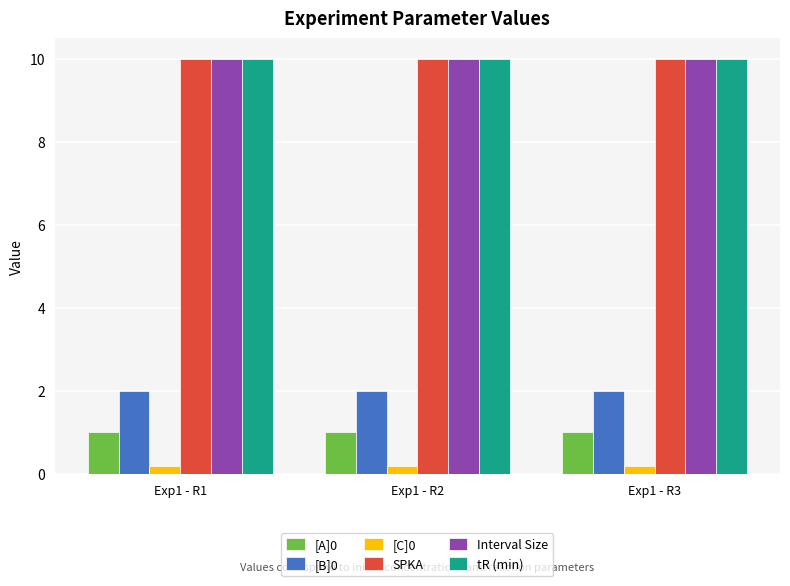

Is the value of [B]0 at Exp1 - R3 greater than the value of SPKA at Exp1 - R1?

No